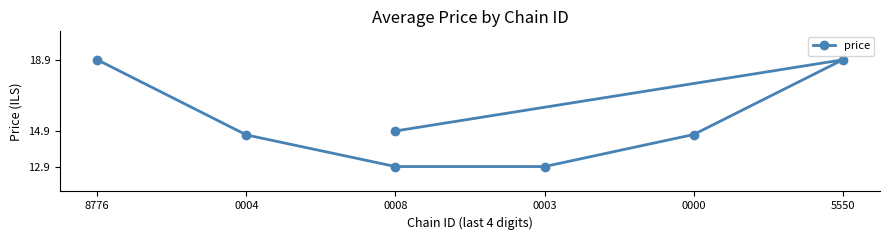

What is the sum of all values?

107.9